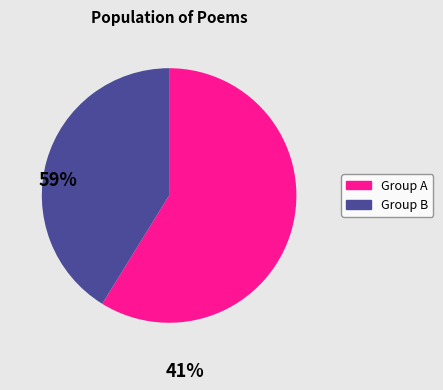

Does any single category account for the majority?

Yes